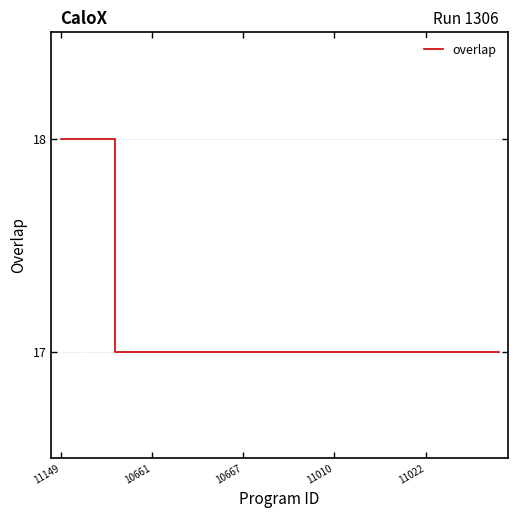

What is the maximum value shown in the chart?

18